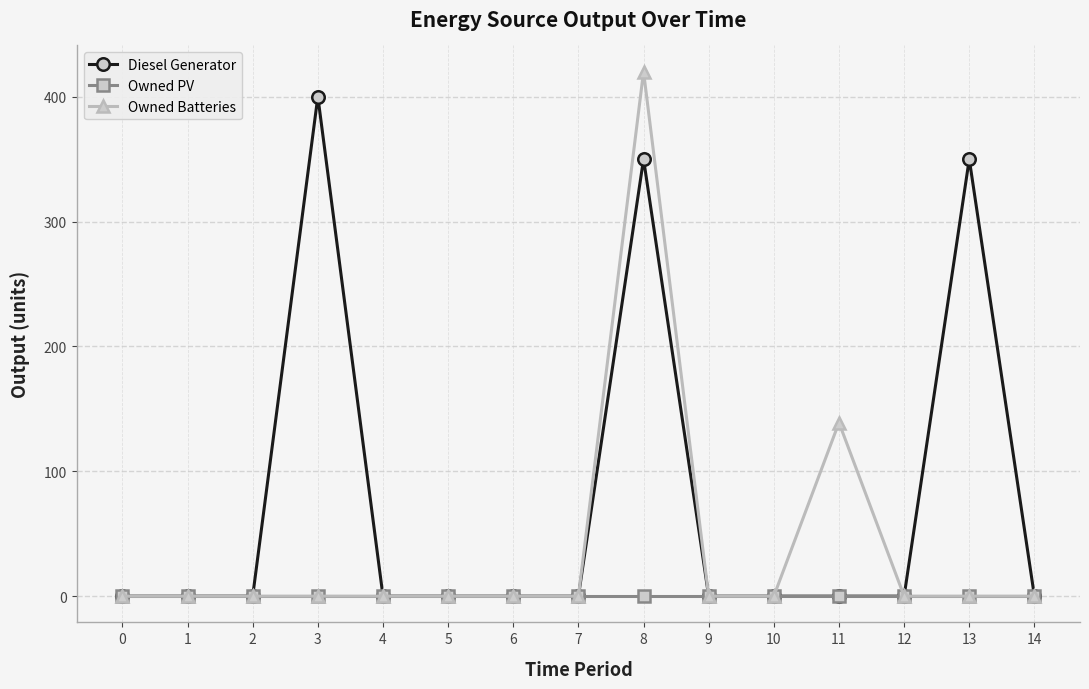

What is the difference between the maximum and minimum values in the Owned Batteries series?

420